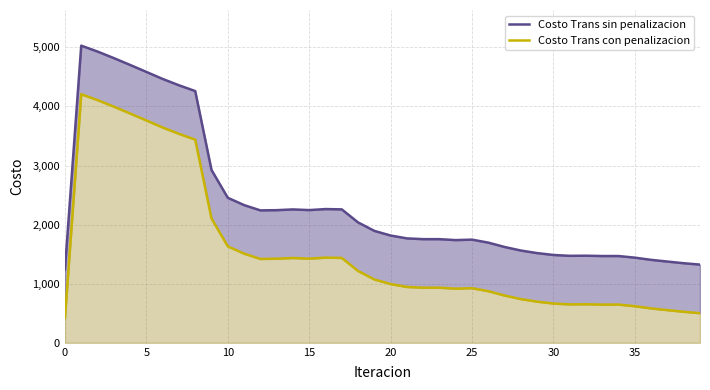

What is the average value of the Costo Trans con penalizacion series?

1547.8